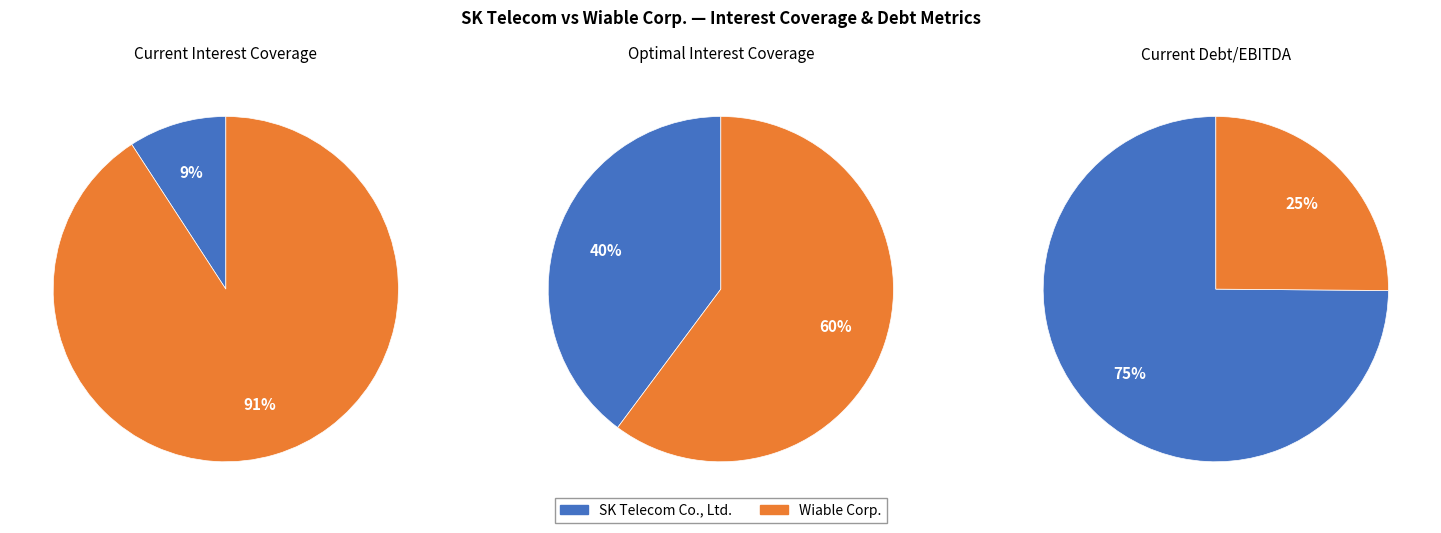

Is it true that Wiable Corp. is 25% of the pie?

True